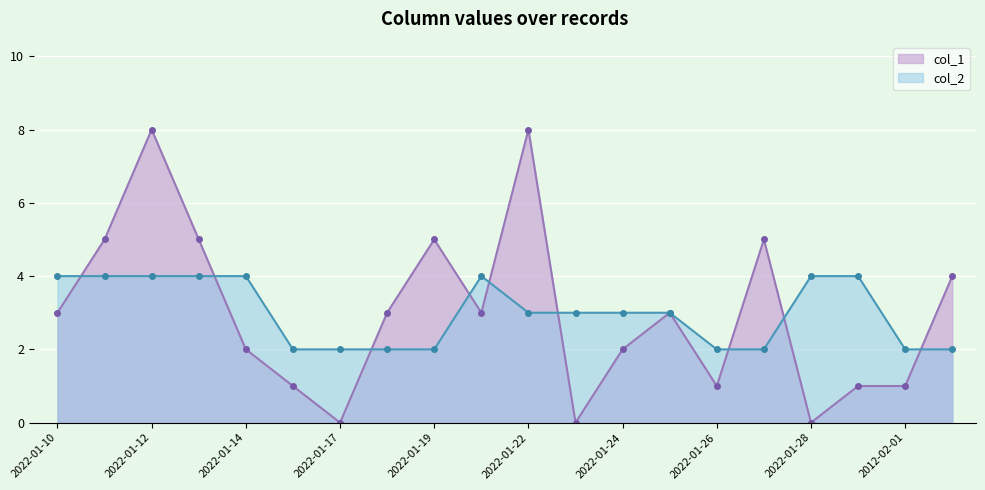

Between which two adjacent categories do col_1 and col_2 first intersect?

2022-01-10 and 2022-01-11